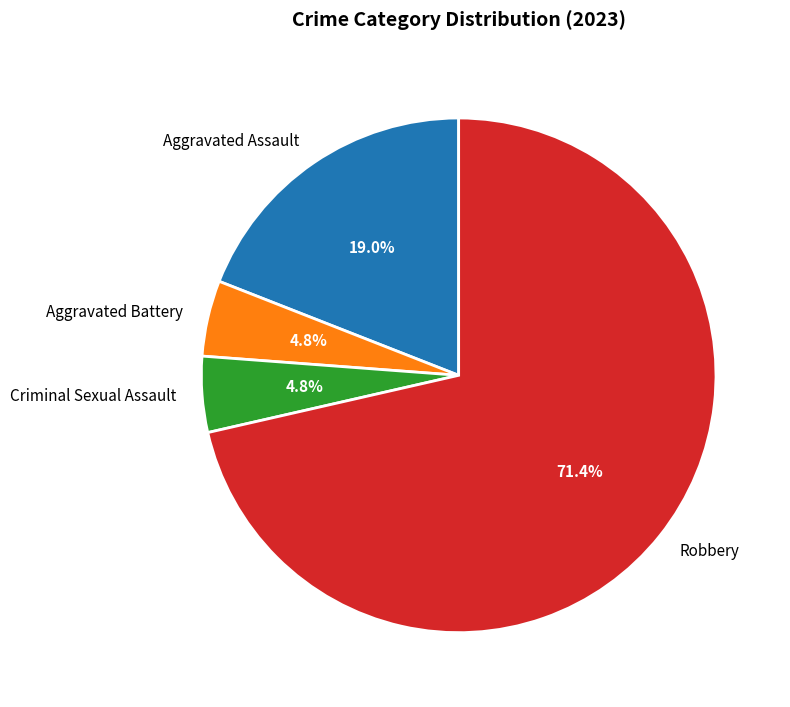

To the nearest percent, what is the difference between the largest and smallest slice percentages?

67%